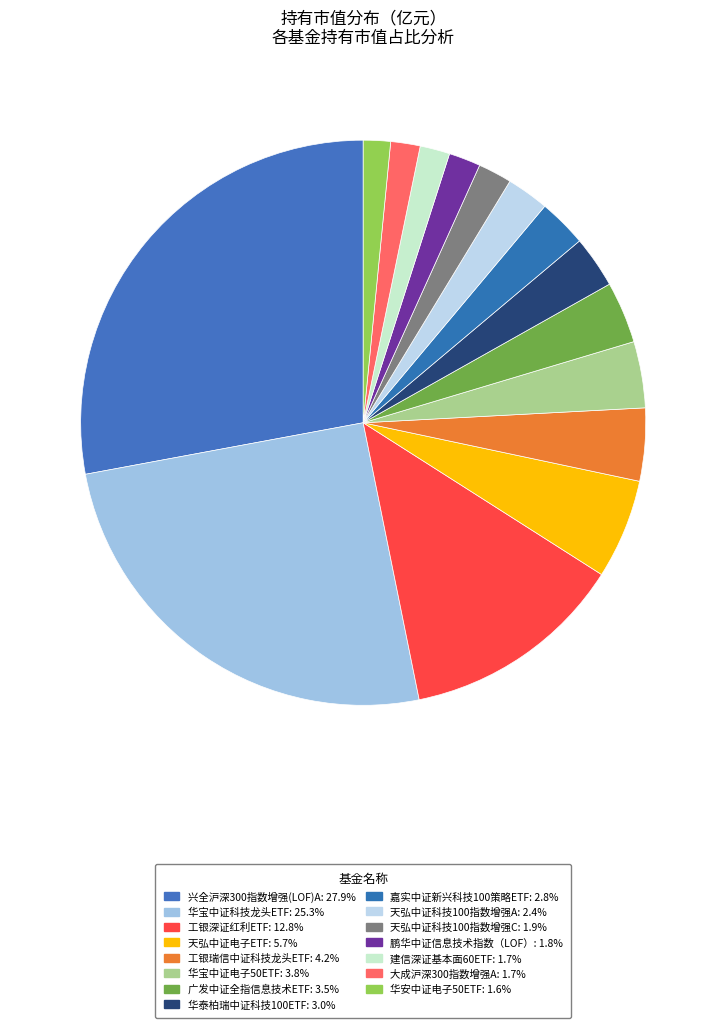

Between 工银深证红利ETF and 华宝中证电子50ETF, which is larger?

工银深证红利ETF